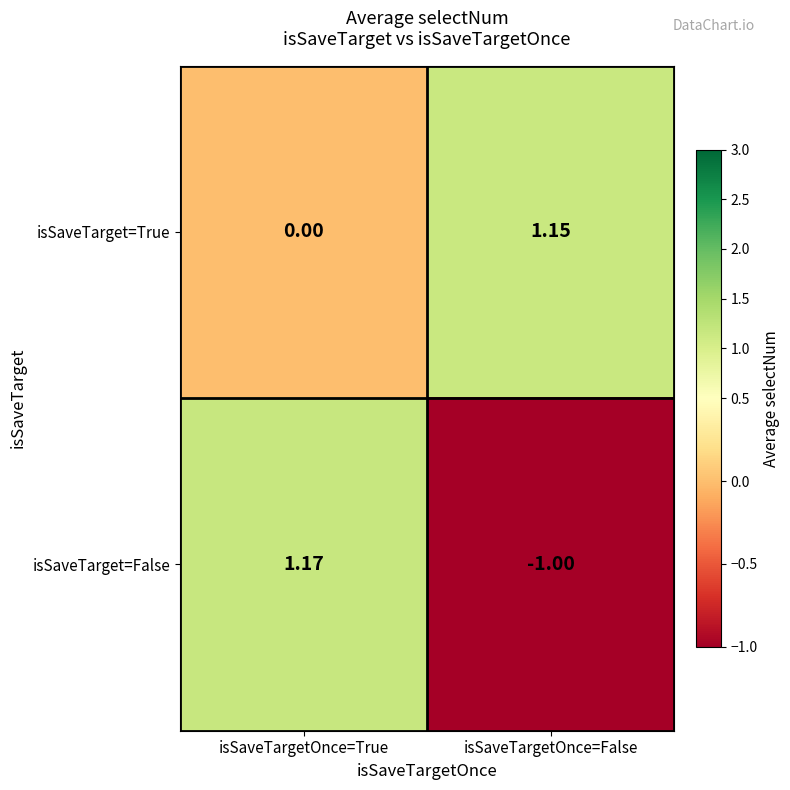

At which label does isSaveTarget=False reach its peak?

isSaveTargetOnce=True